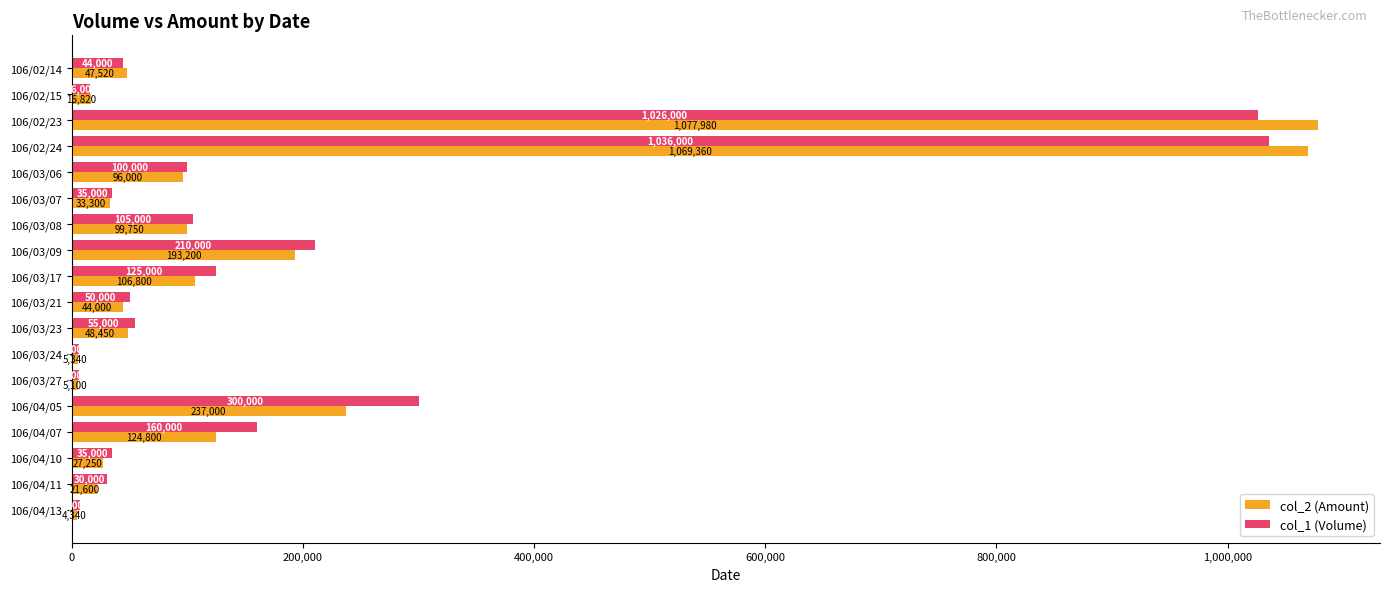

How many values in the col_1 (Volume) series are below 55000?

9